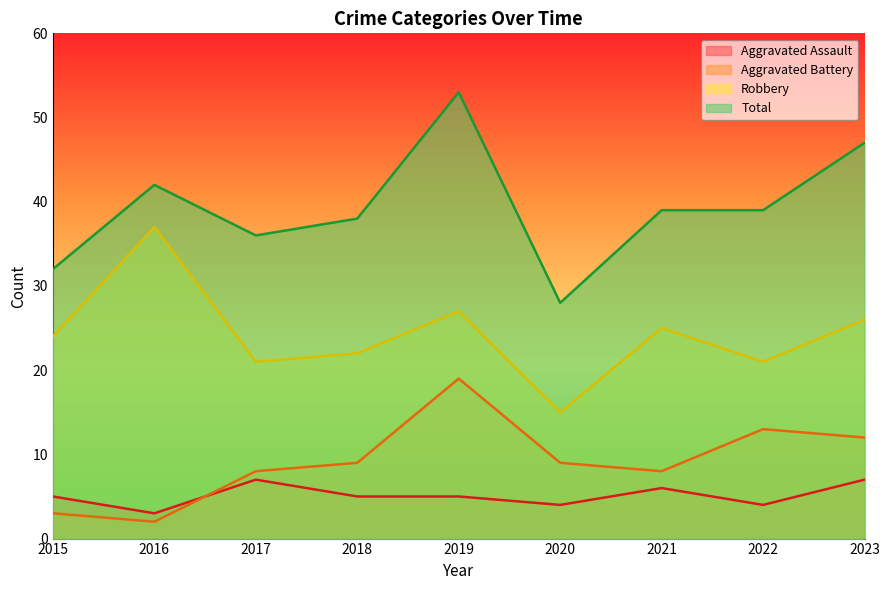

Is the value of Aggravated Battery at 2016 greater than the value of Aggravated Assault at 2018?

No